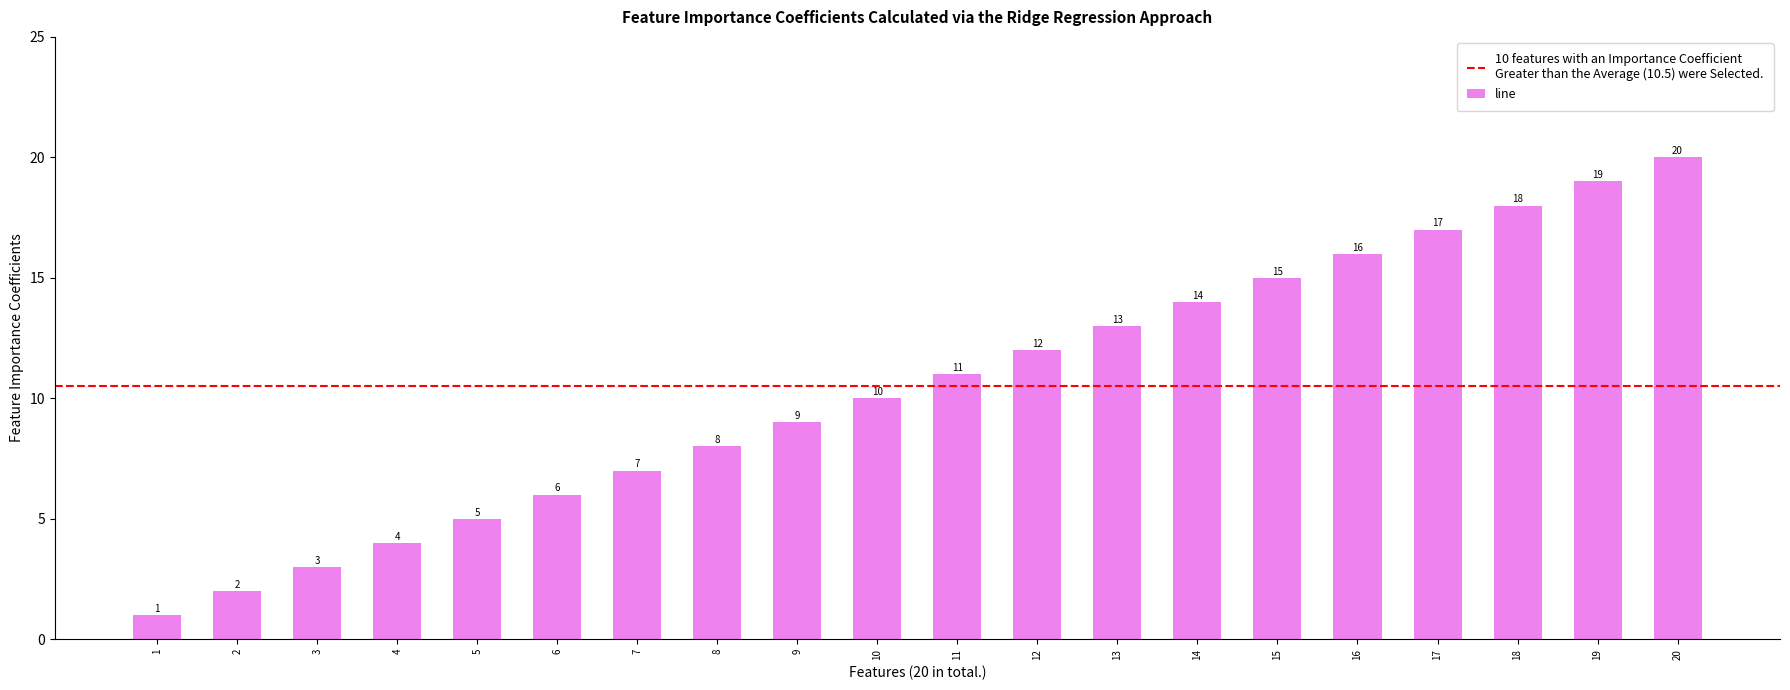

The chart shows a value of 3 at 3. True or false?

True